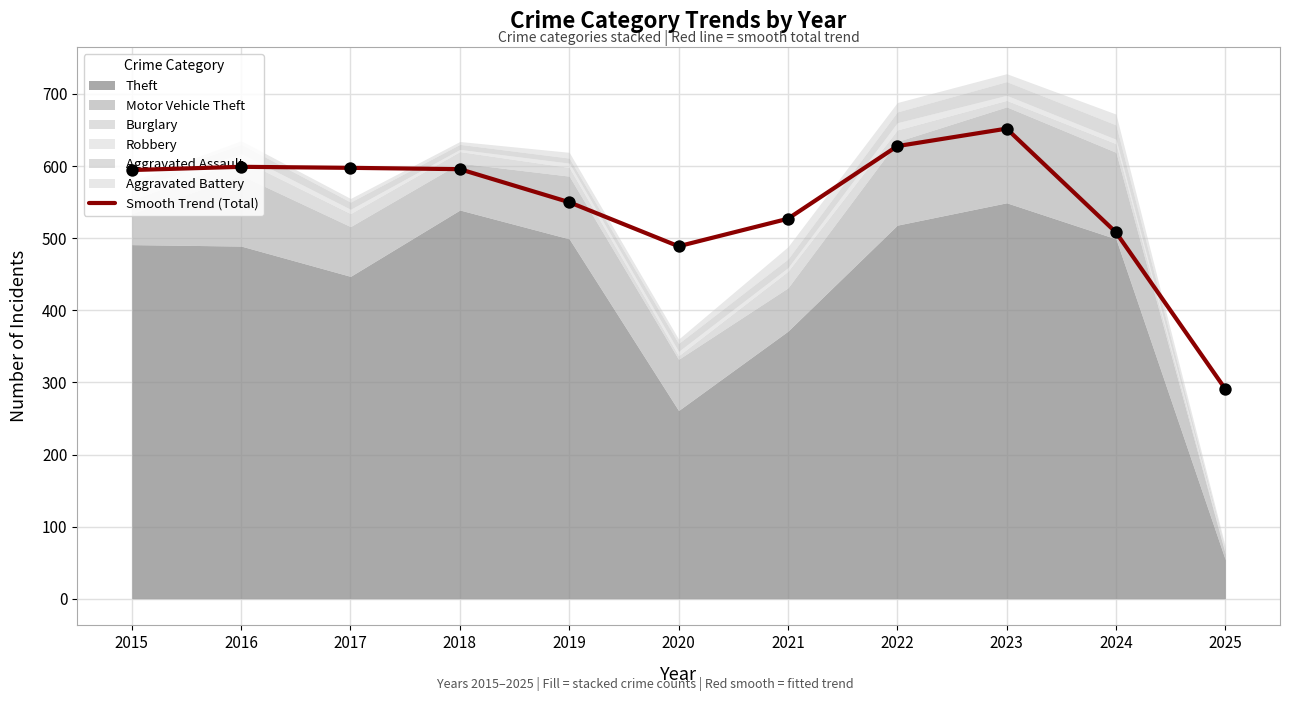

Between 2023 and 2024, which is larger?

2023